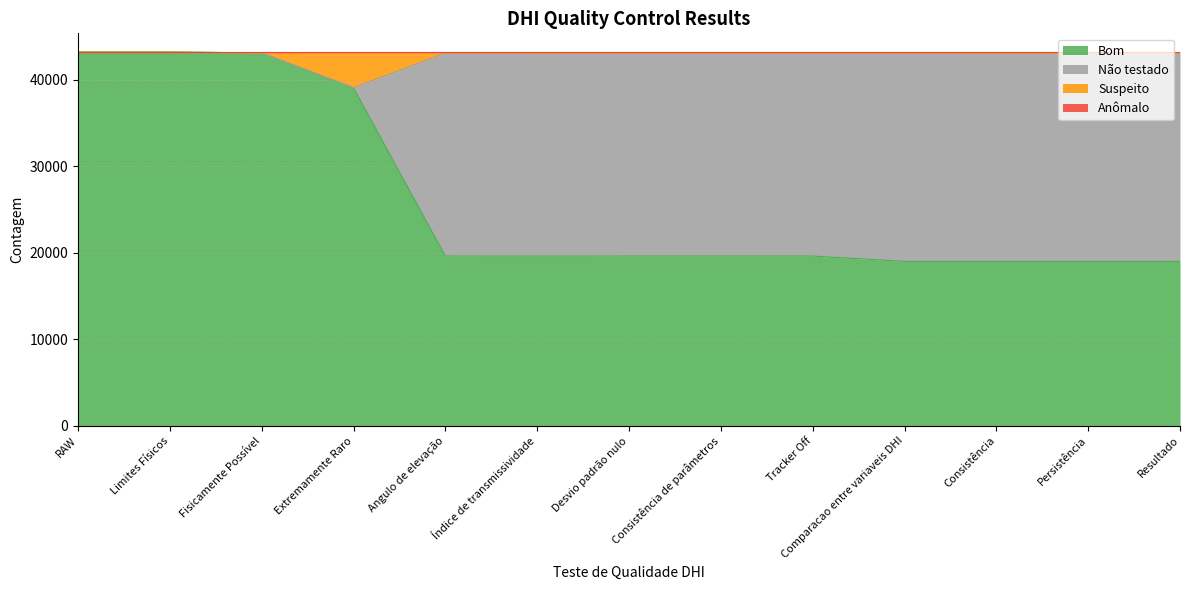

What is the minimum value for Bom?

18992